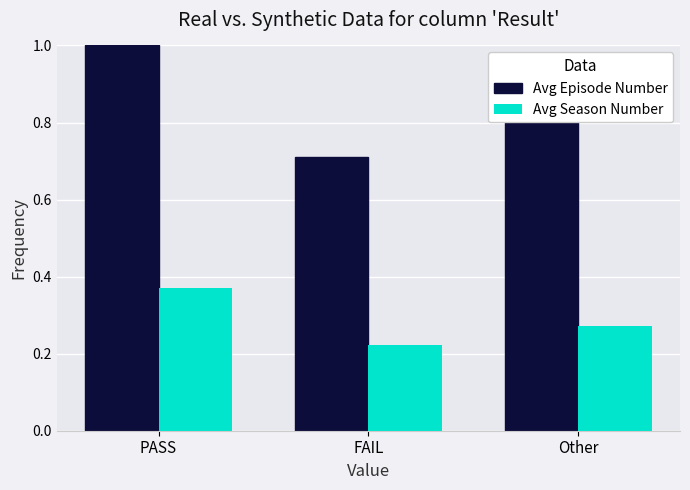

Rank the series at FAIL from highest to lowest value.

Avg Episode Number, Avg Season Number